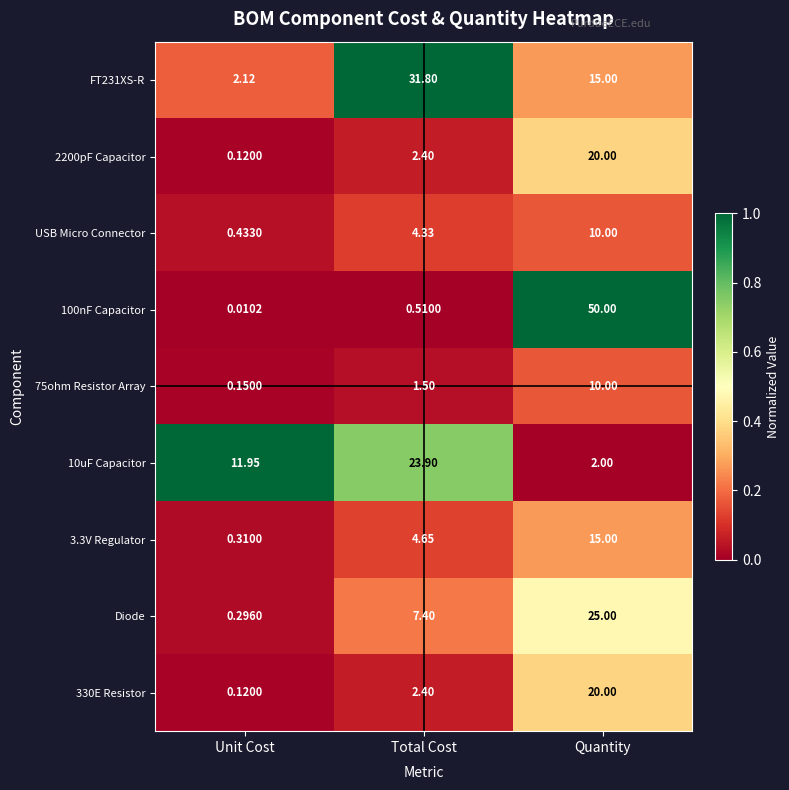

Which label corresponds to the smallest value in the chart?

Unit Cost